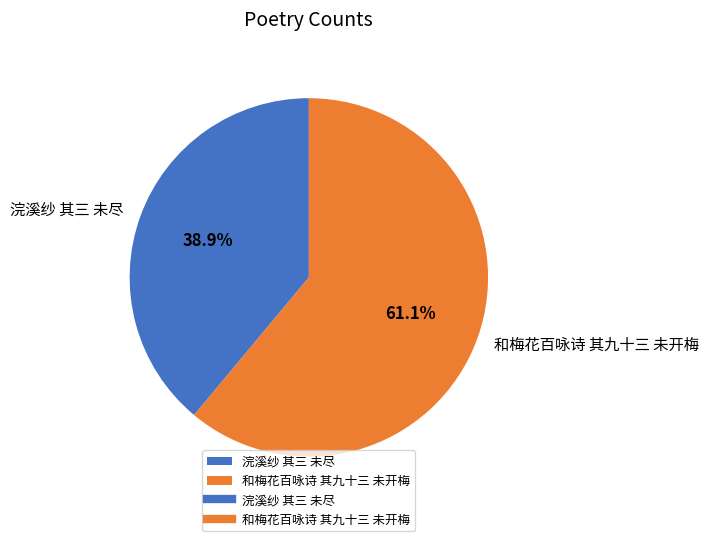

Is it true that 浣溪纱 其三 未尽 is 39% of the pie?

True